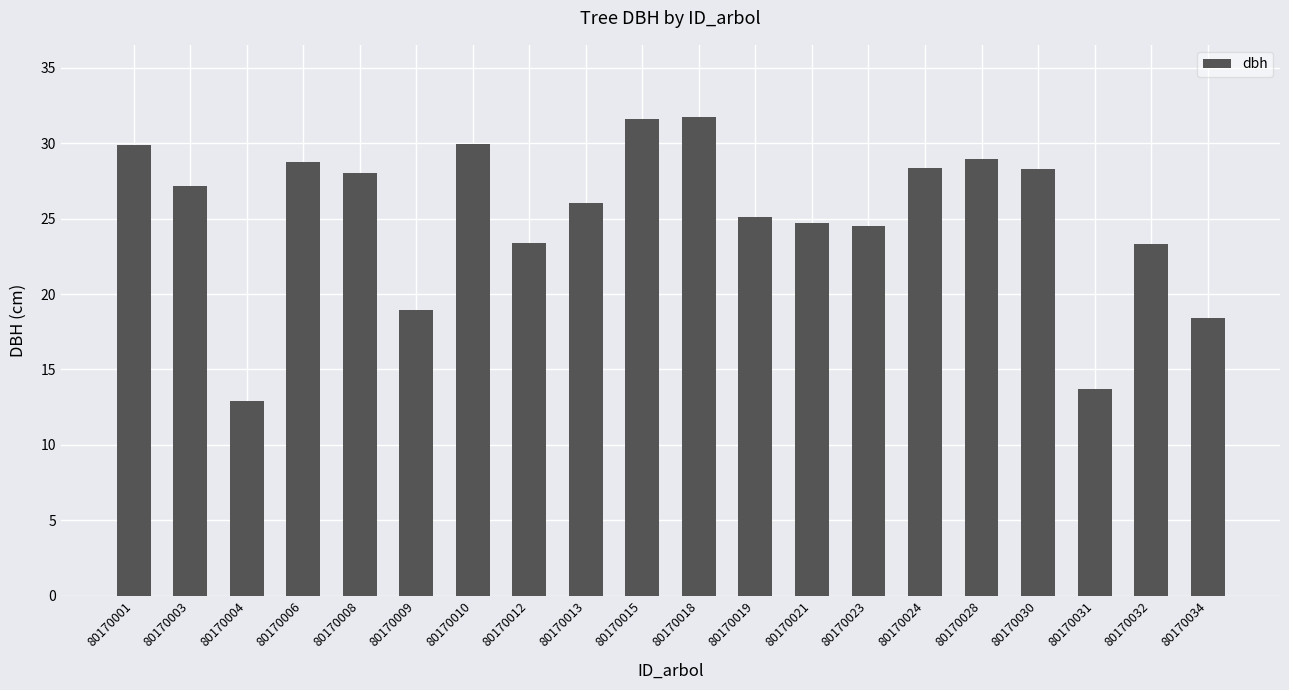

What is the greatest value displayed?

31.8